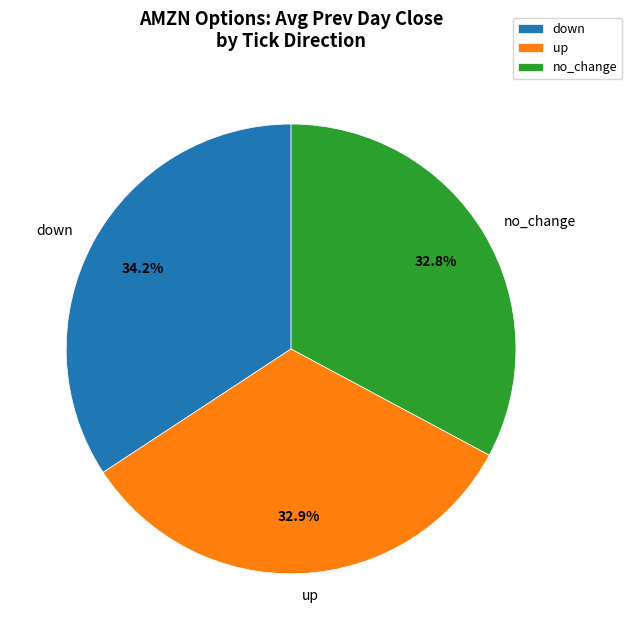

What portion of the pie excludes no_change?

67.2%